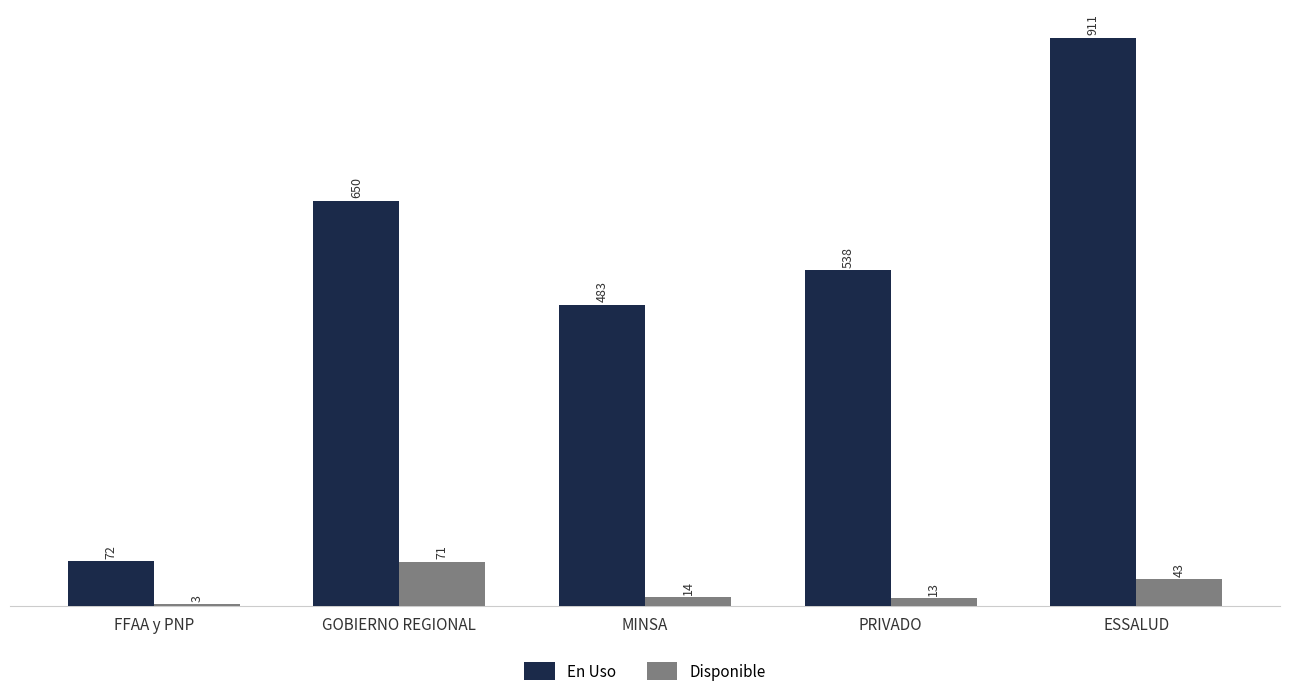

Rank the series by their average value, from highest to lowest.

En Uso, Disponible